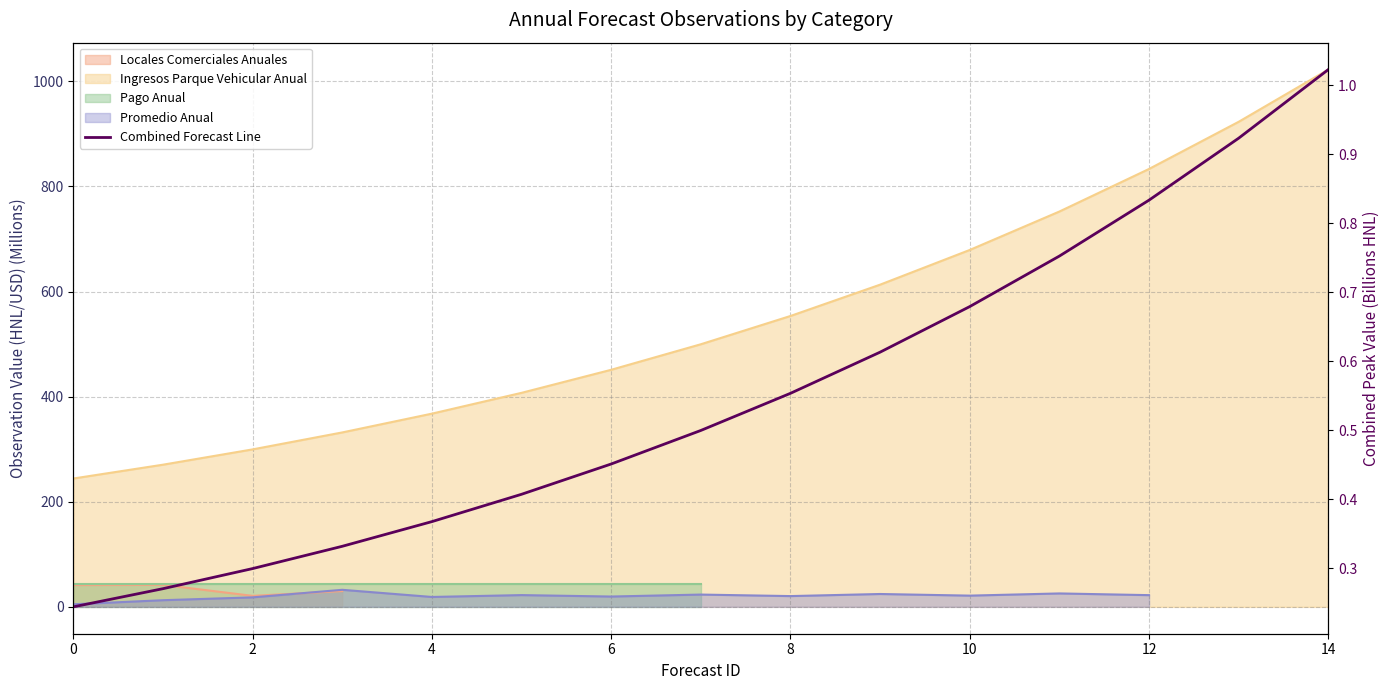

What is the difference between the maximum and minimum values?

0.8